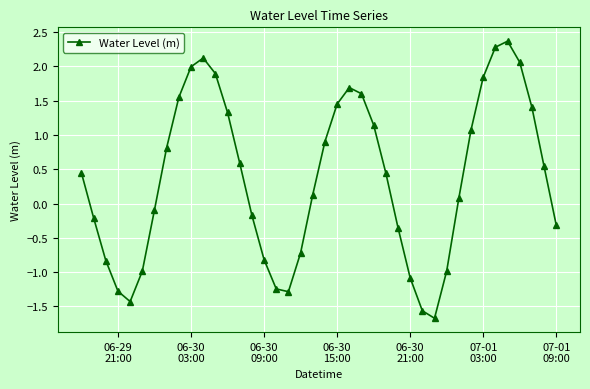

What is the value of the 13th point from the left?

1.3